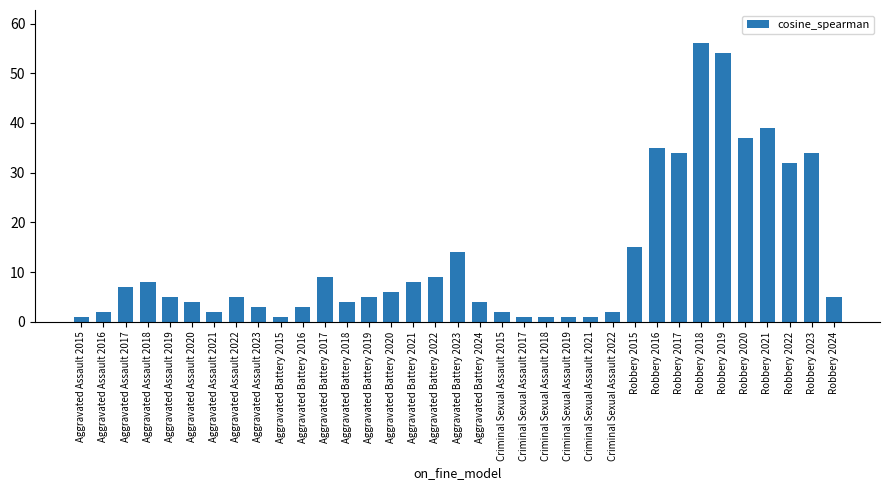

The value at Criminal Sexual Assault 2017 is 1. True or false?

True